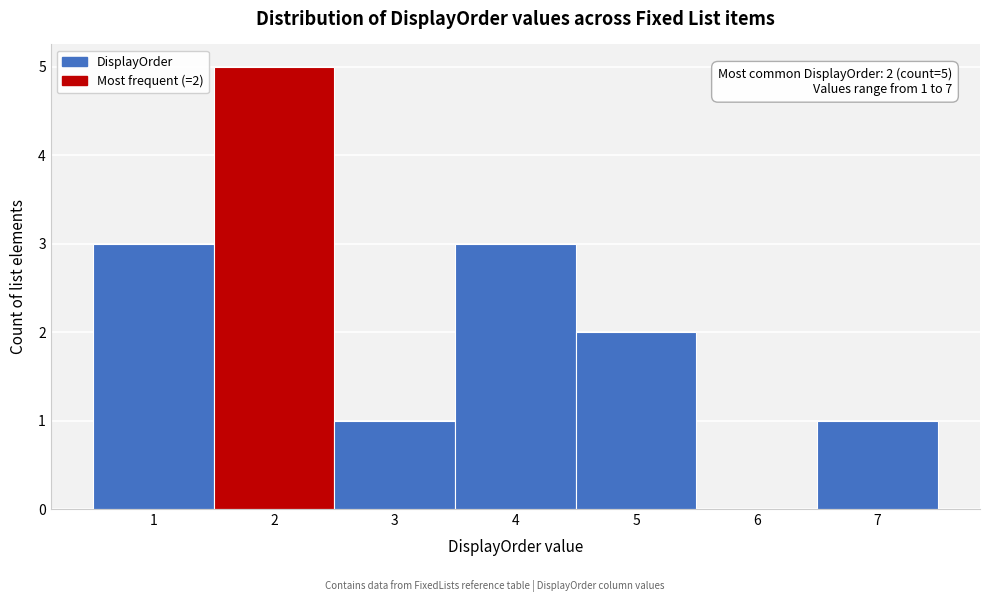

Over which range of the x-axis is the bar tallest?

1.5 to 2.5